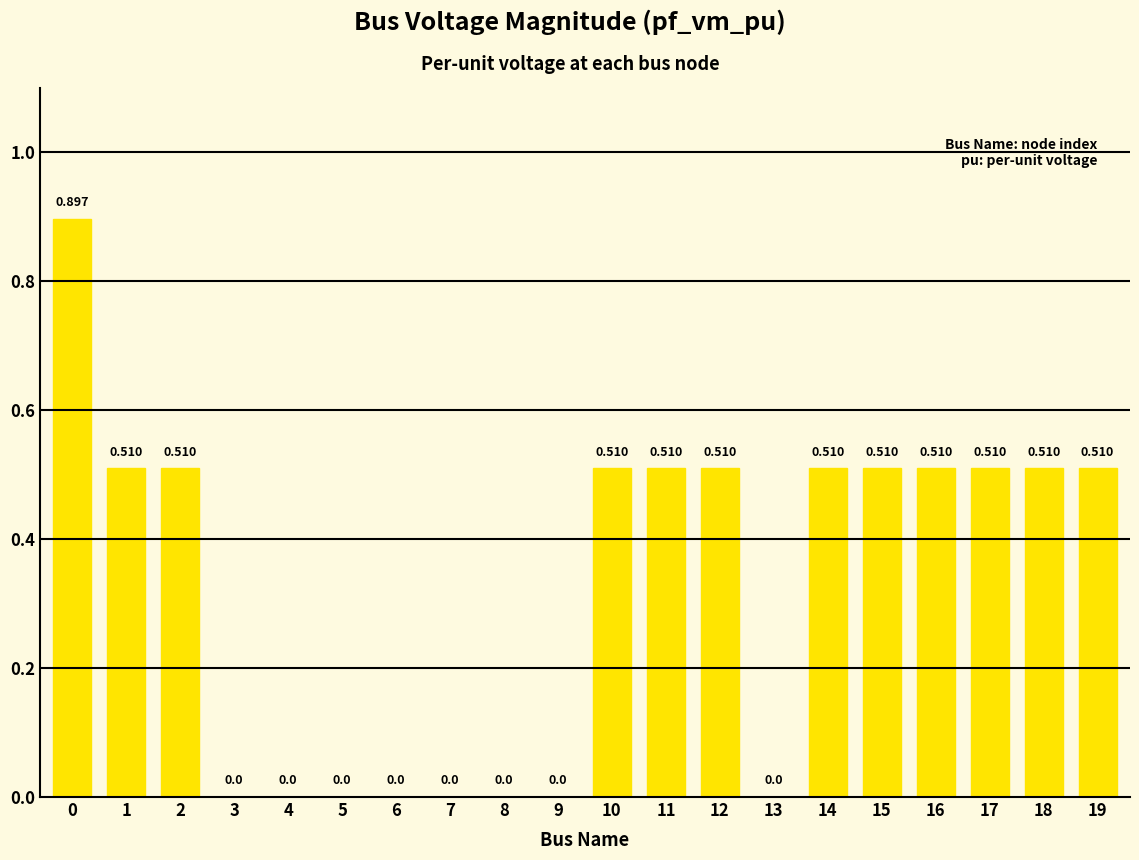

How many series are shown in this chart?

1